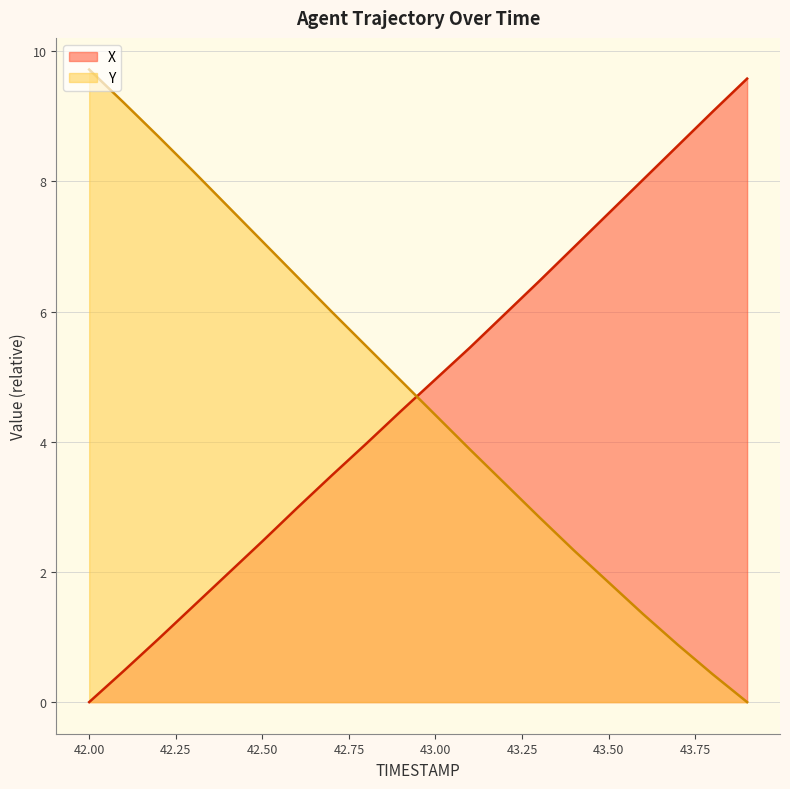

How many data points does each series have?

20